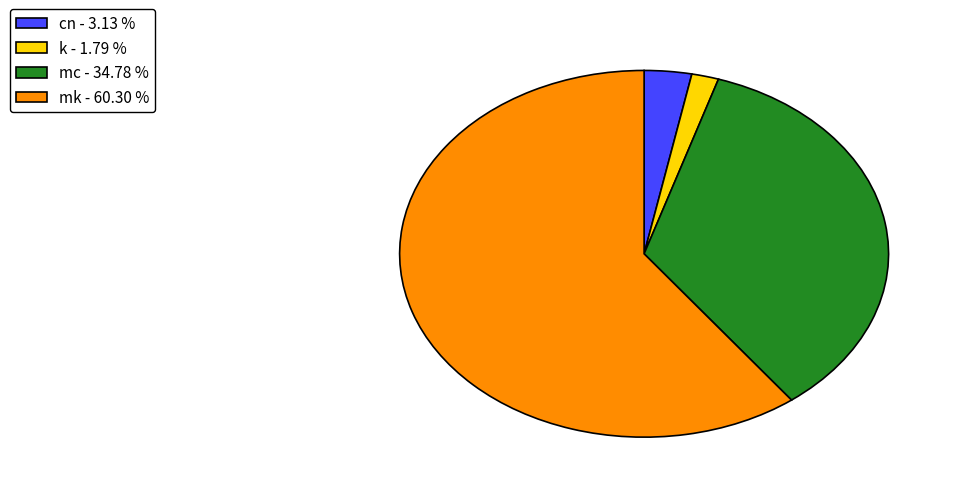

Rank the categories by value from highest to lowest.

mk, mc, cn, k